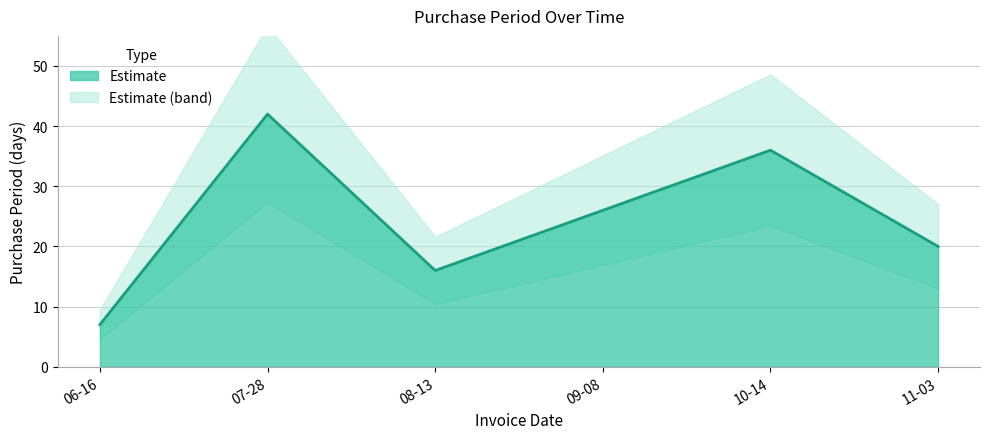

What value does the data have at 09-08?

26